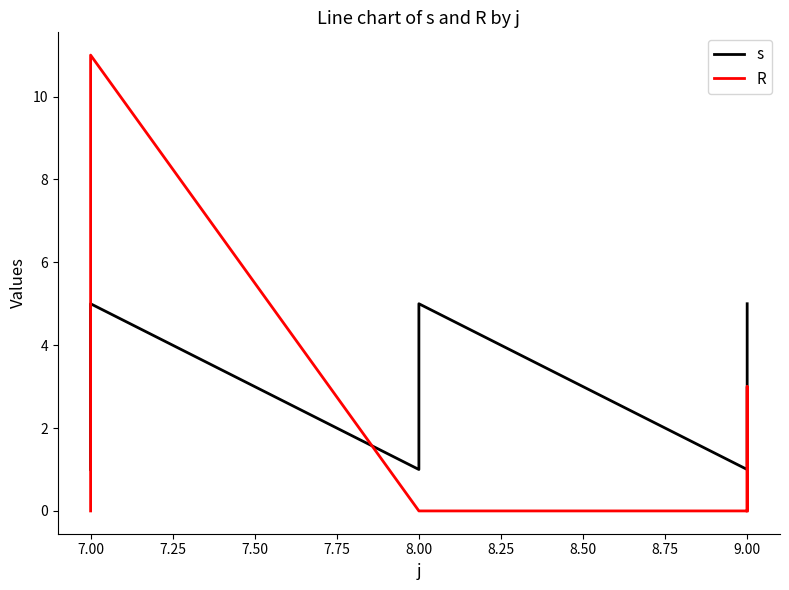

Reading left to right, list all the values displayed in this chart.

s: 1	2	3	4	5	1	2	3	4	5	1	2	3	4	5
R: 0	0	0	0	11	0	0	0	0	0	0	0	0	3	0